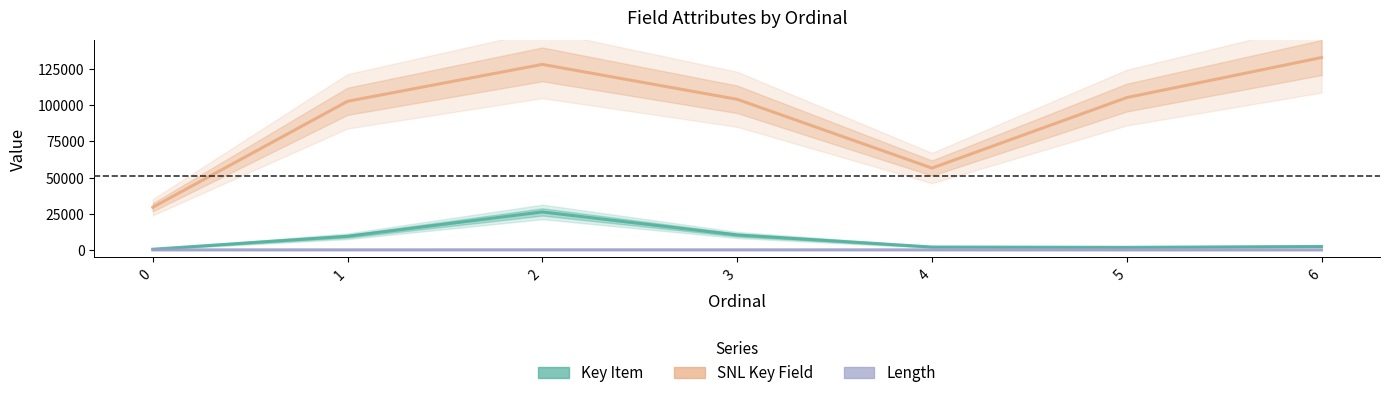

What is the value of the SNL Key Field point at the 1st from the left?

29436.4